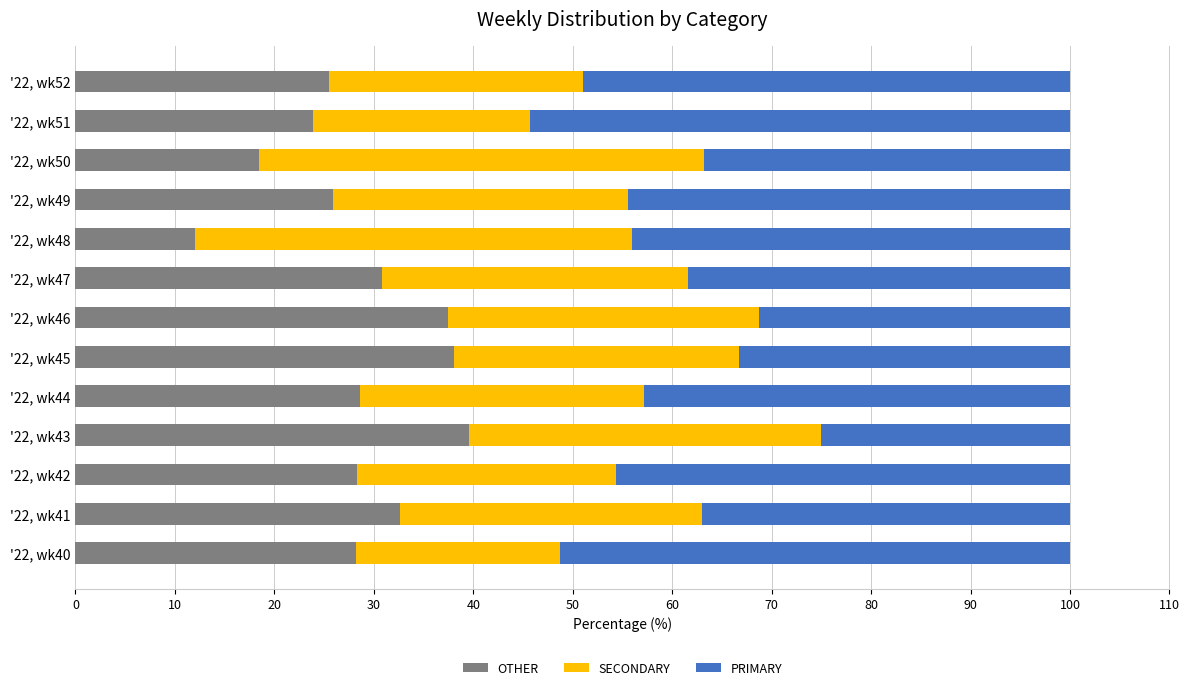

What is the difference between the maximum and minimum values in the OTHER series?

27.6